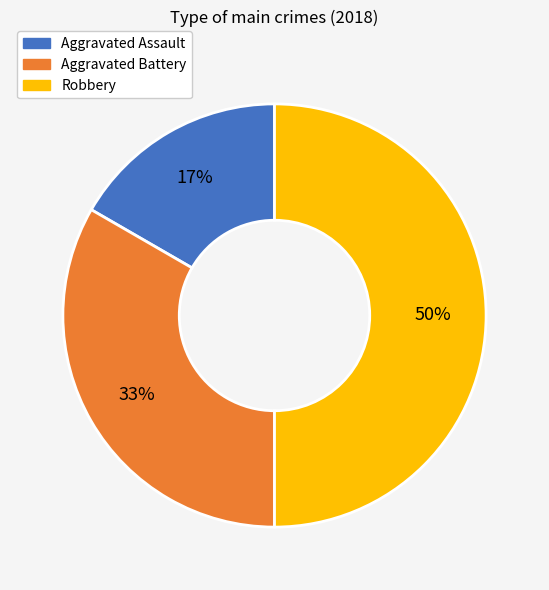

Rank the categories by value from highest to lowest.

Robbery, Aggravated Battery, Aggravated Assault